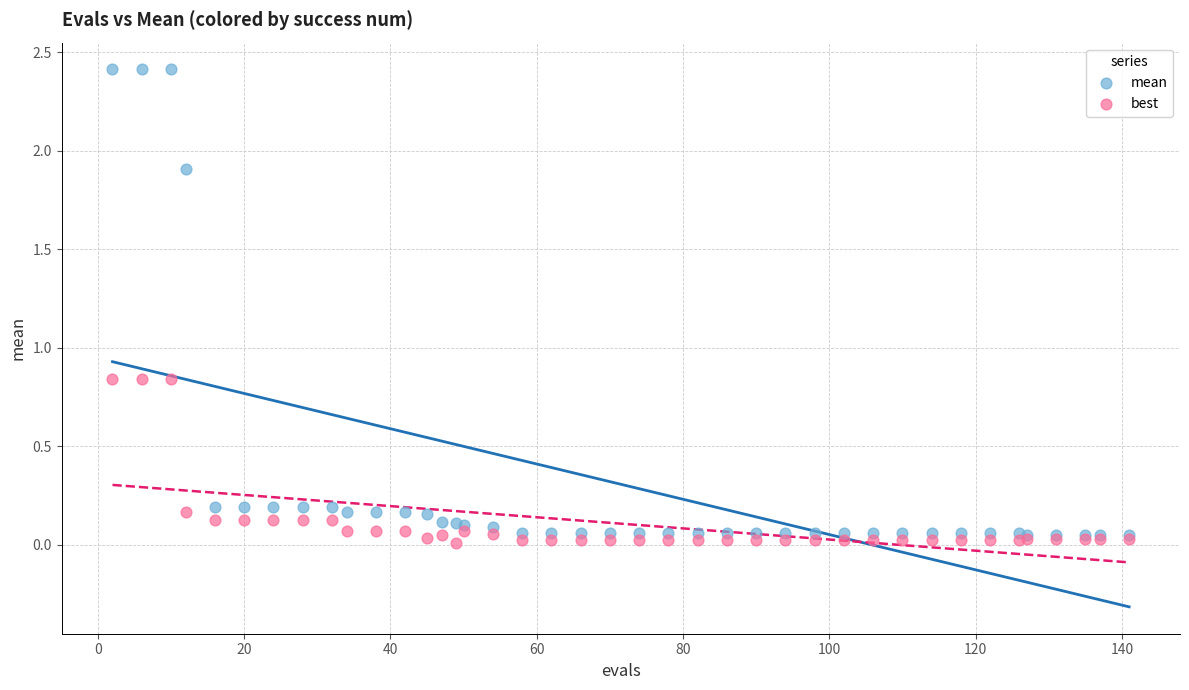

What are all the series names shown in the legend?

mean, best